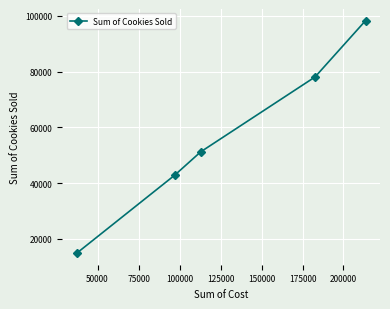

What is the minimum value shown in the chart?

14946.0